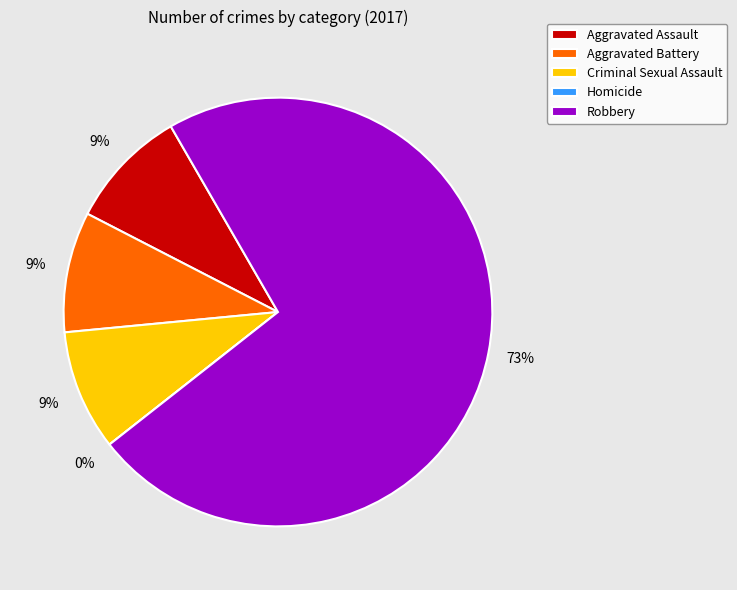

Count the number of slices in the pie.

5